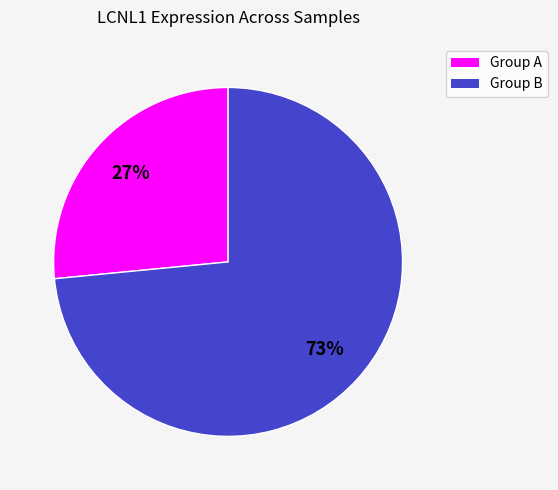

How many slices are in this pie chart?

2